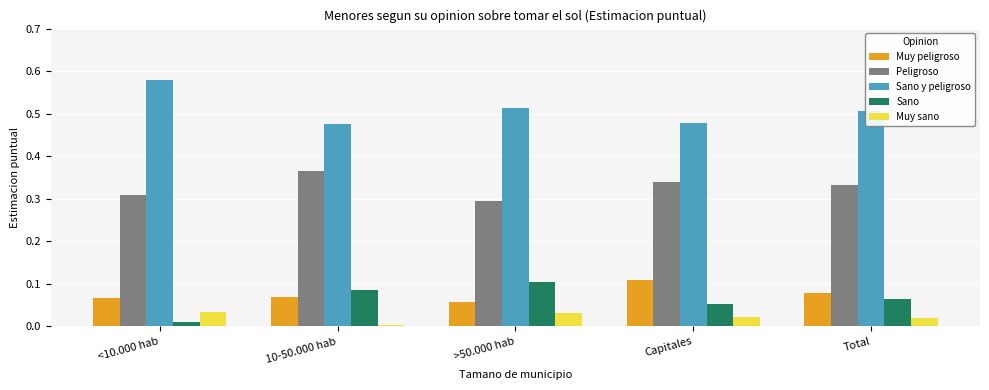

Which series has the largest total across all categories?

Sano y peligroso